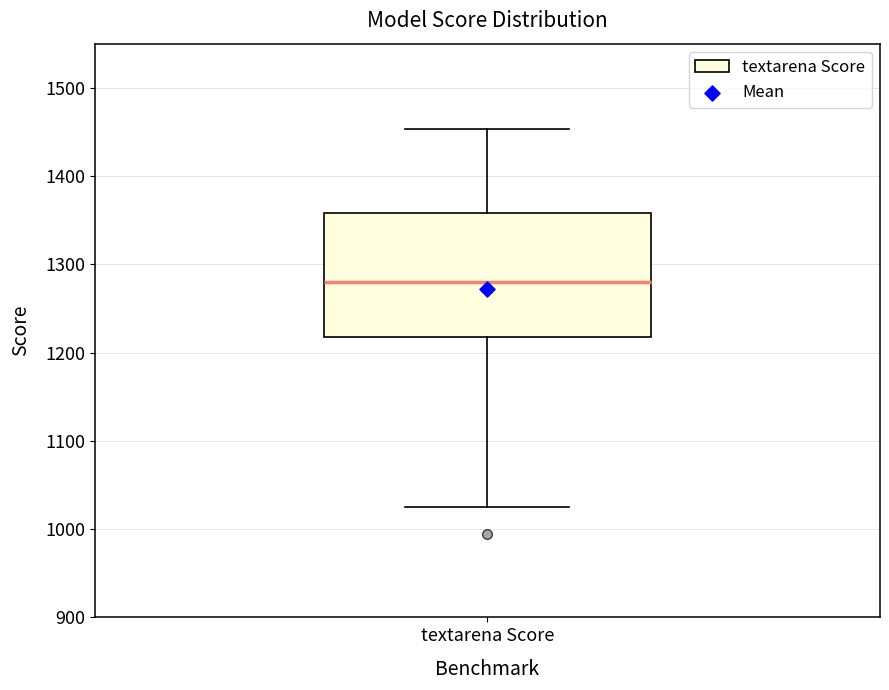

Read this box plot against the y-axis: the position of the median line, the range covered by the box, and the ends of both whiskers. The values are not printed on the chart, so give them approximately, as read against the axis.

median 1280, box 1220 to 1360, whiskers 1030 to 1450